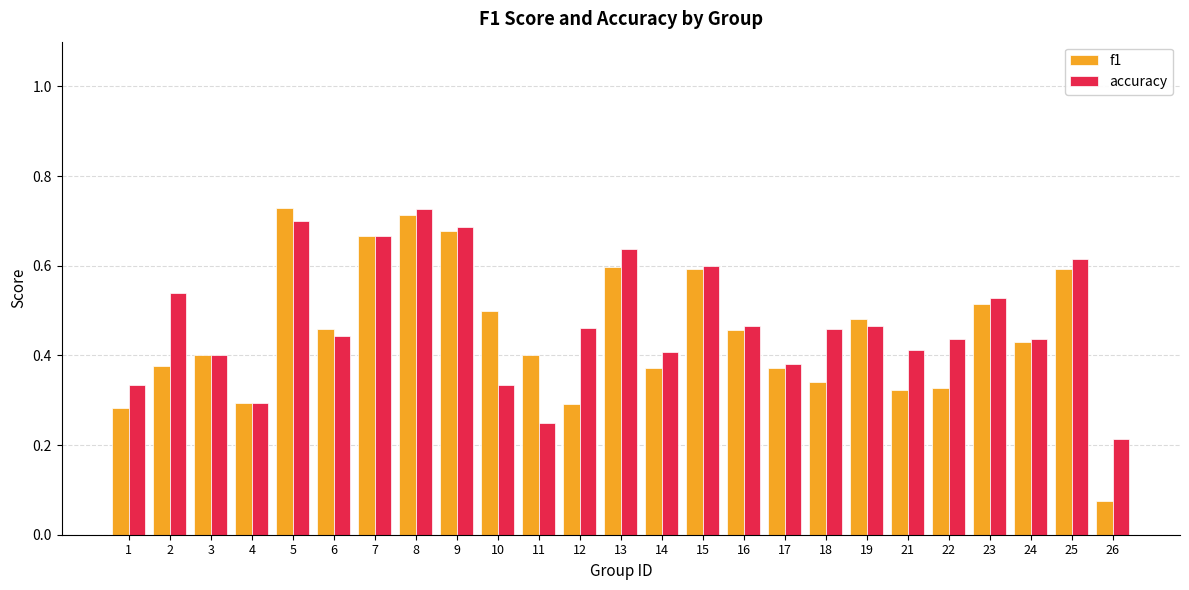

Rank the series at 10 from highest to lowest value.

f1, accuracy